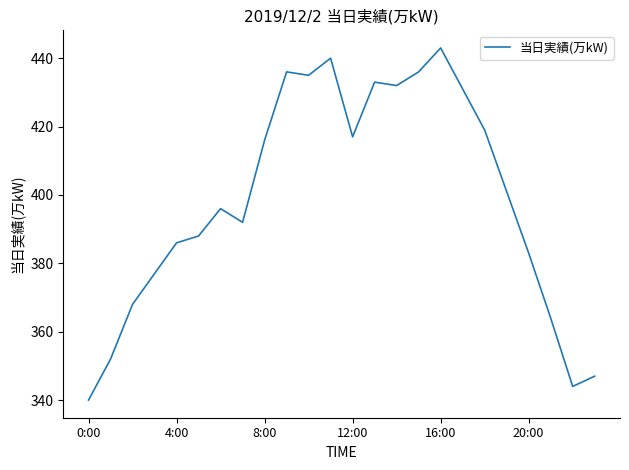

What is the difference between the maximum and minimum values?

103